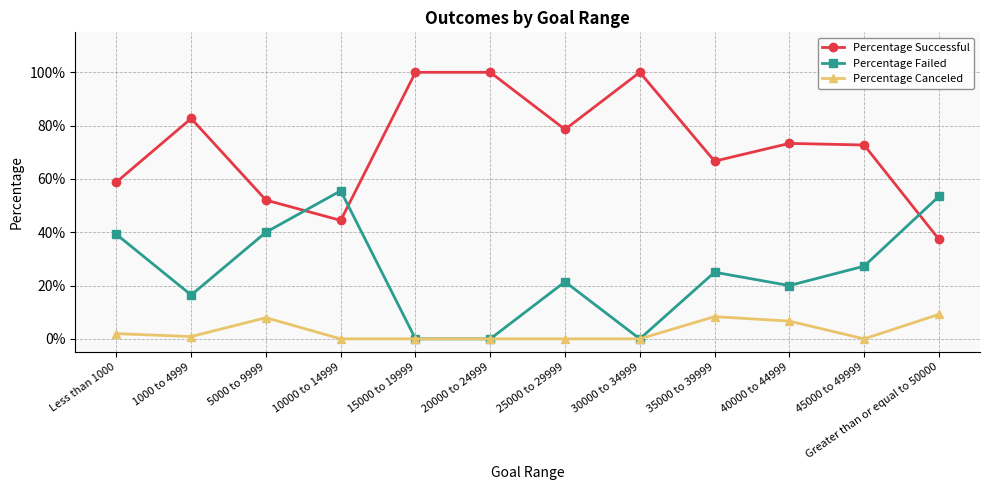

Is it true that Percentage Failed equals 0.1 at 45000 to 49999?

False